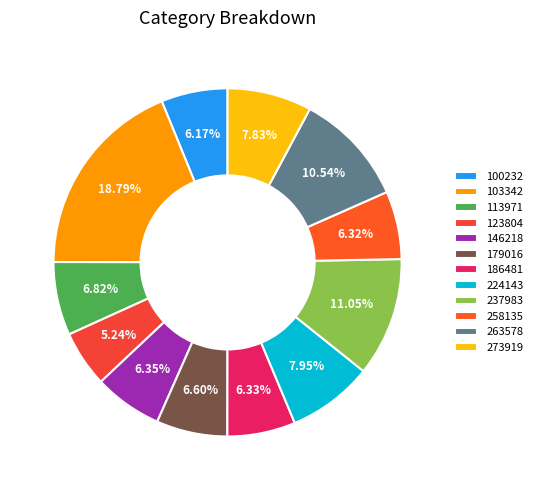

How many segments does this pie chart have?

12